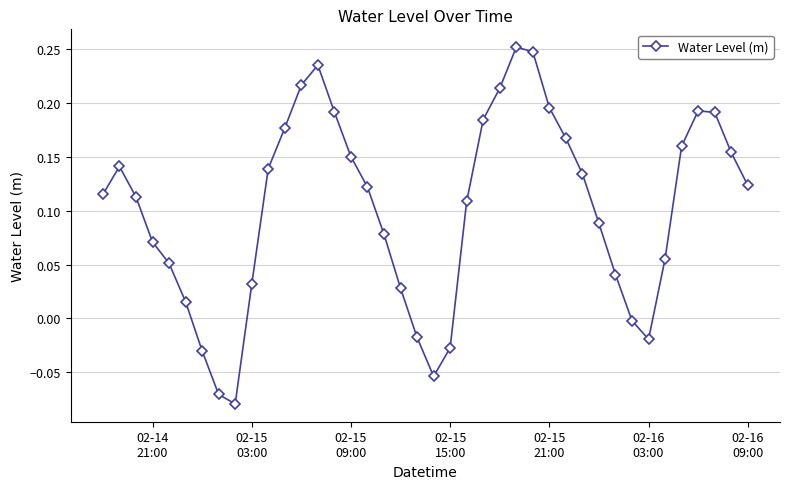

True or false: there are more than 2 points higher than both neighbors.

True